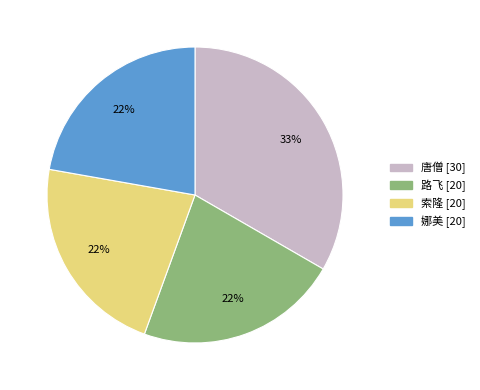

Does any single category account for the majority?

No